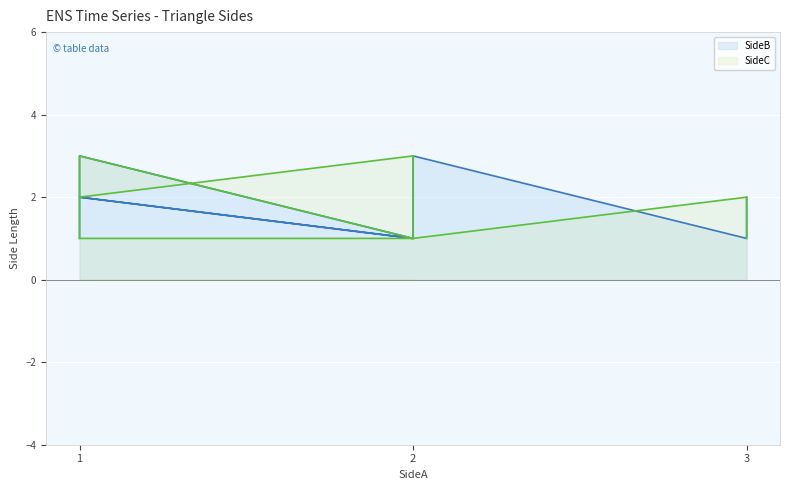

At which category is the sum across all series the highest?

1